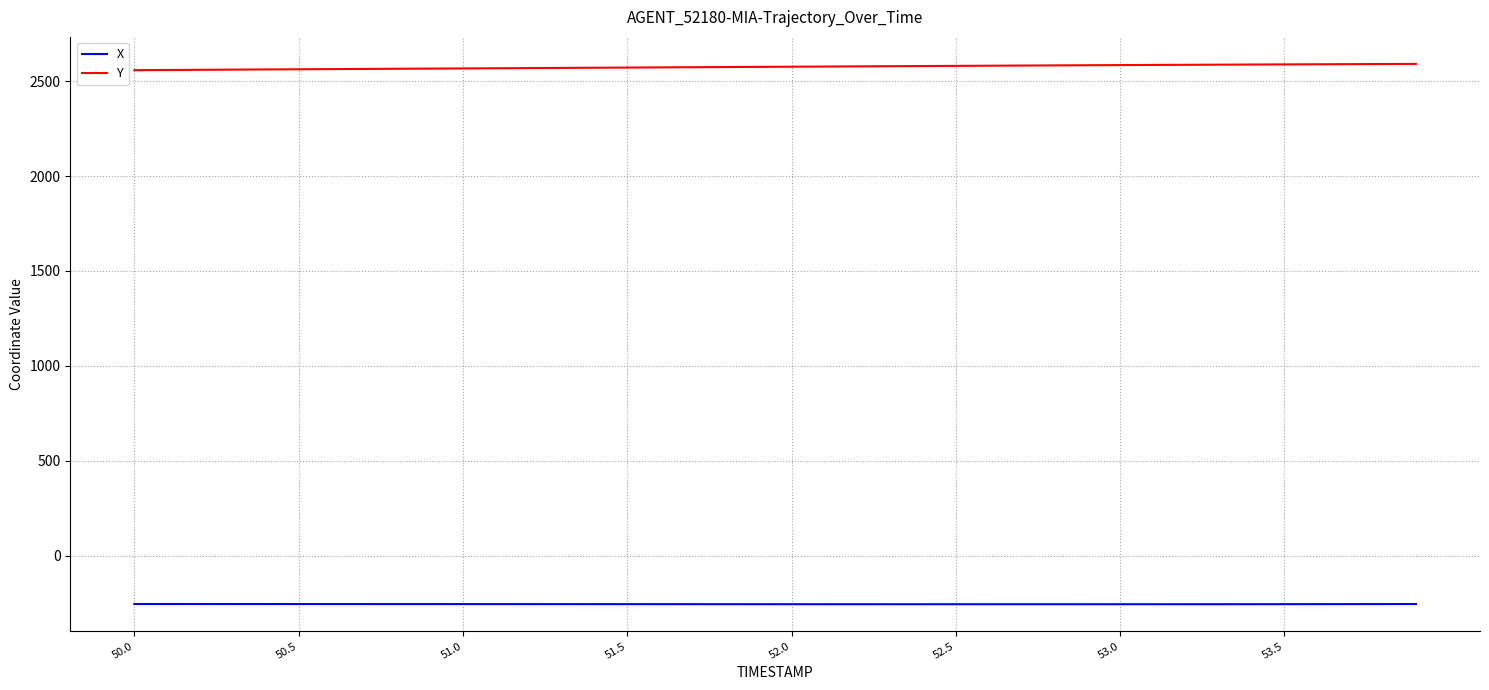

What is the smallest value displayed?

-255.5